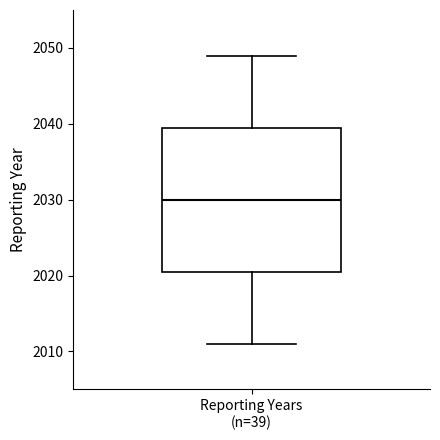

Read this box plot against the y-axis: the position of the median line, the range covered by the box, and the ends of both whiskers. The values are not printed on the chart, so give them approximately, as read against the axis.

median 2030, box 2021 to 2040, whiskers 2011 to 2049